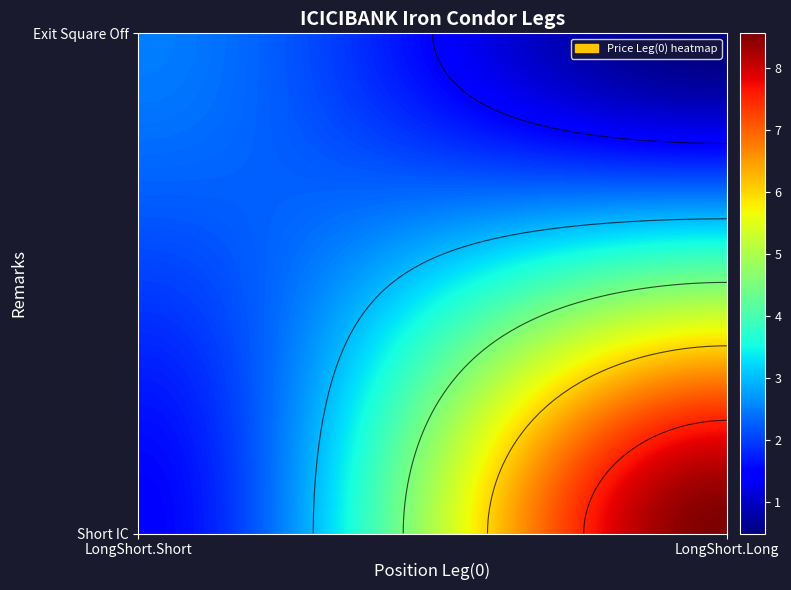

Reading left to right, extract all data points from this chart.

Short IC: LongShort.Short=1.5	LongShort.Long=8.6
Exit Square Off: LongShort.Short=2.5	LongShort.Long=0.5